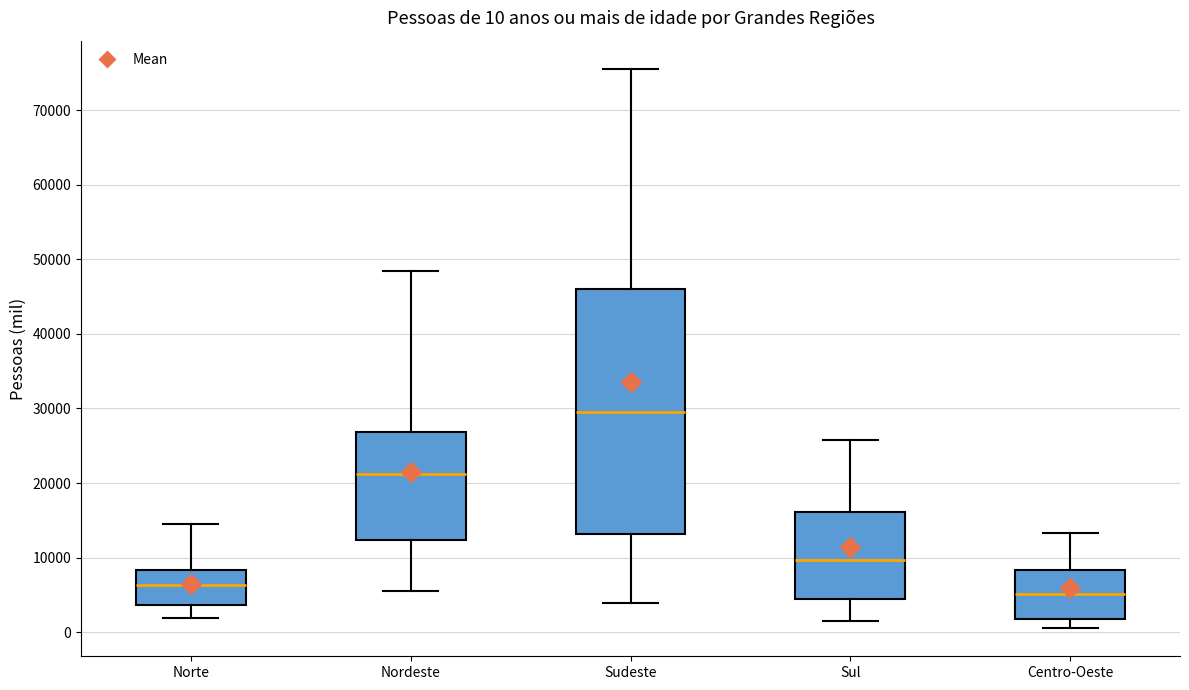

Which box has the highest median line?

Sudeste